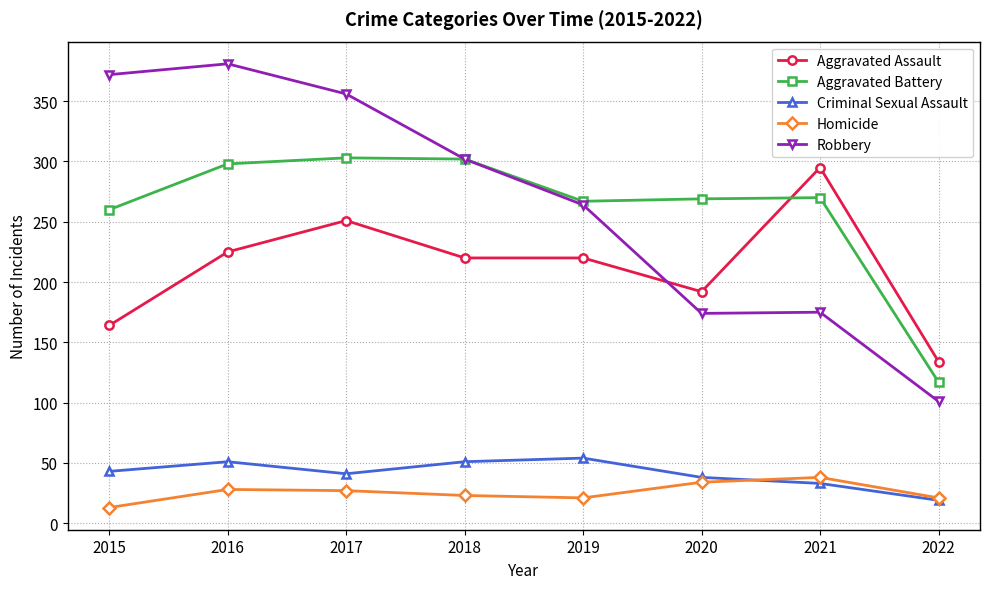

What is the difference between the maximum and minimum values in the Criminal Sexual Assault series?

35